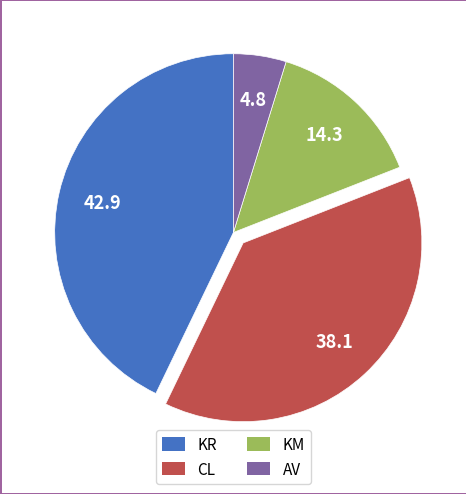

Is there any slice that represents more than half of the pie?

No